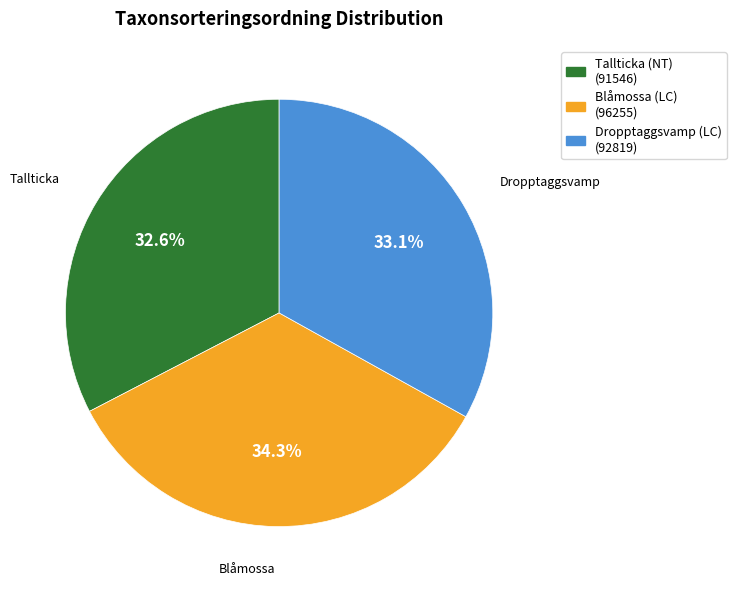

How many segments does this pie chart have?

3